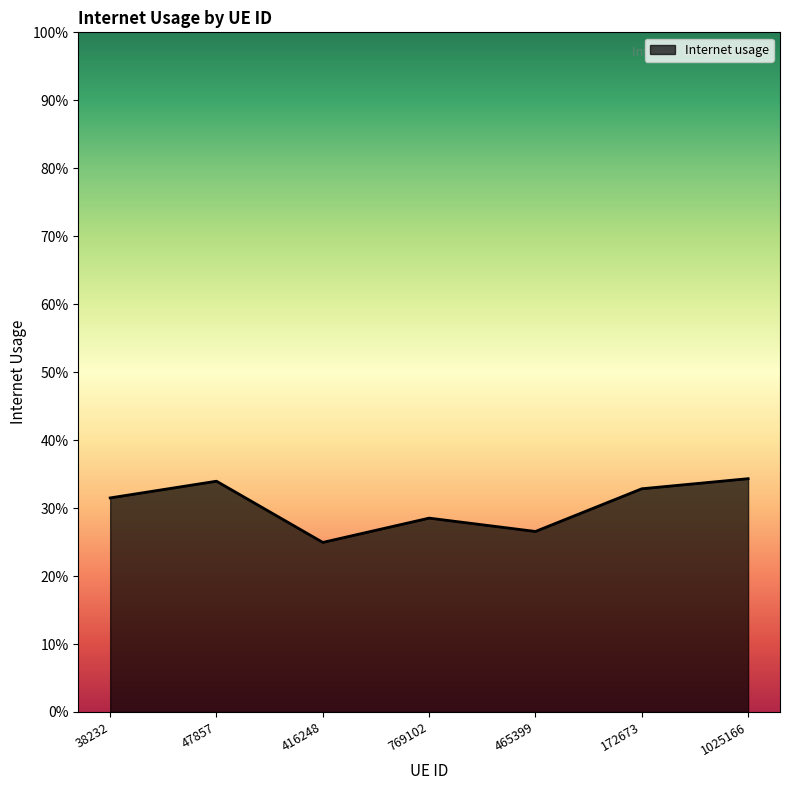

What is the value of the 5th point from the left?

0.3